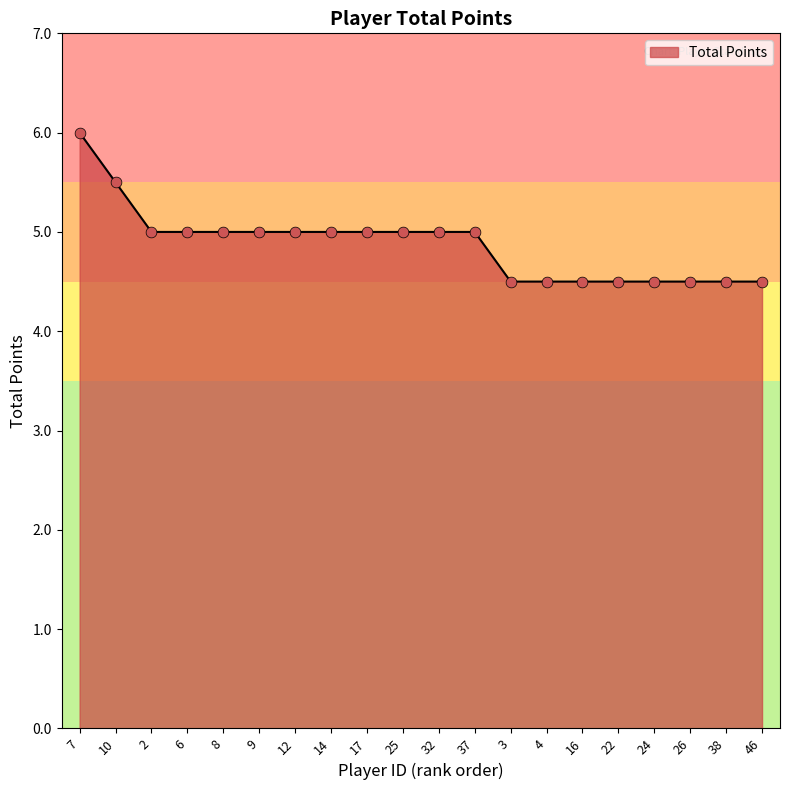

Approximately how many times larger is the value at 37 compared to 8?

1.0